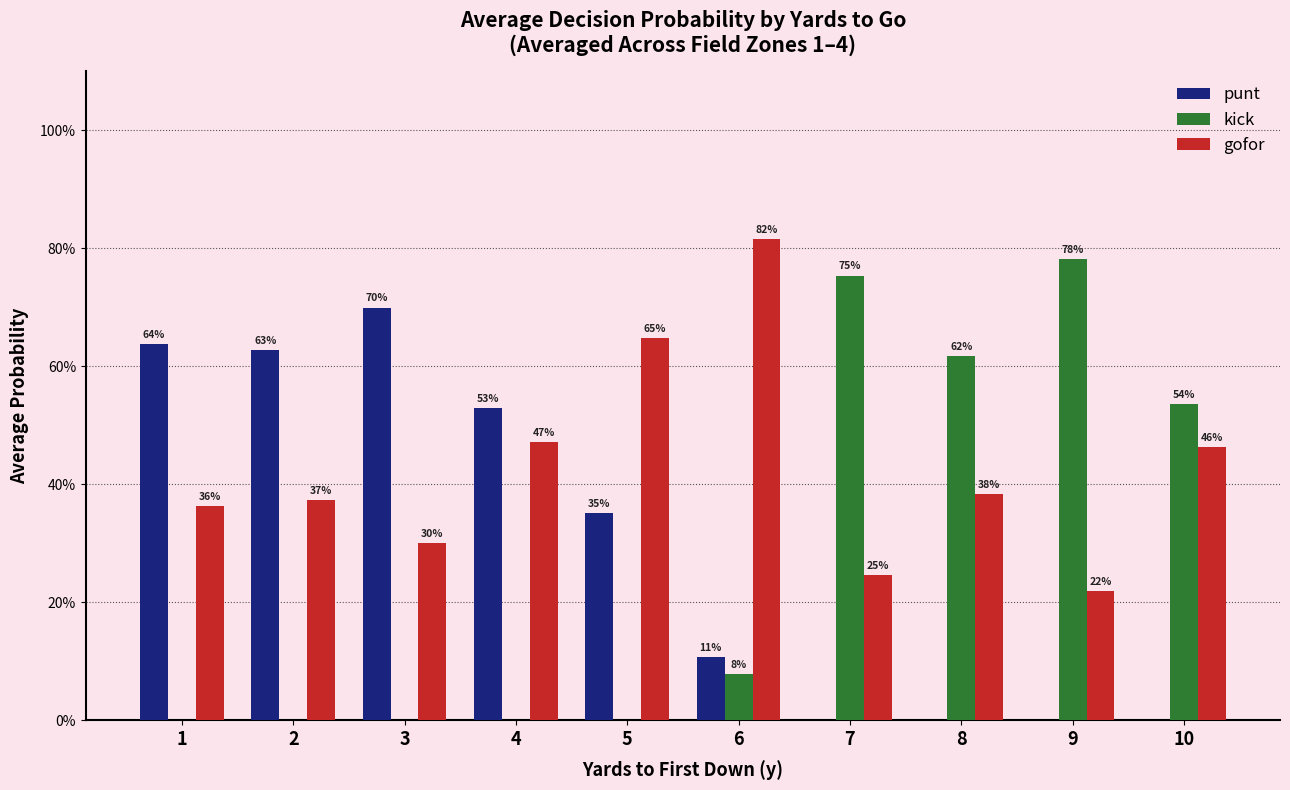

Are the bars grouped side by side (vs. stacked)?

Yes